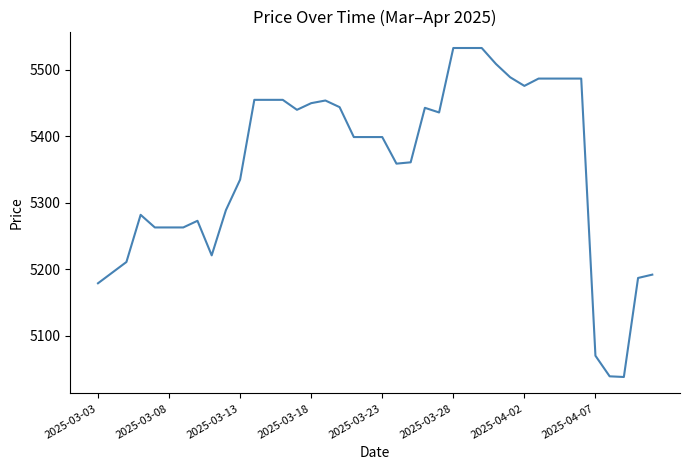

What is the minimum value shown in the chart?

5038